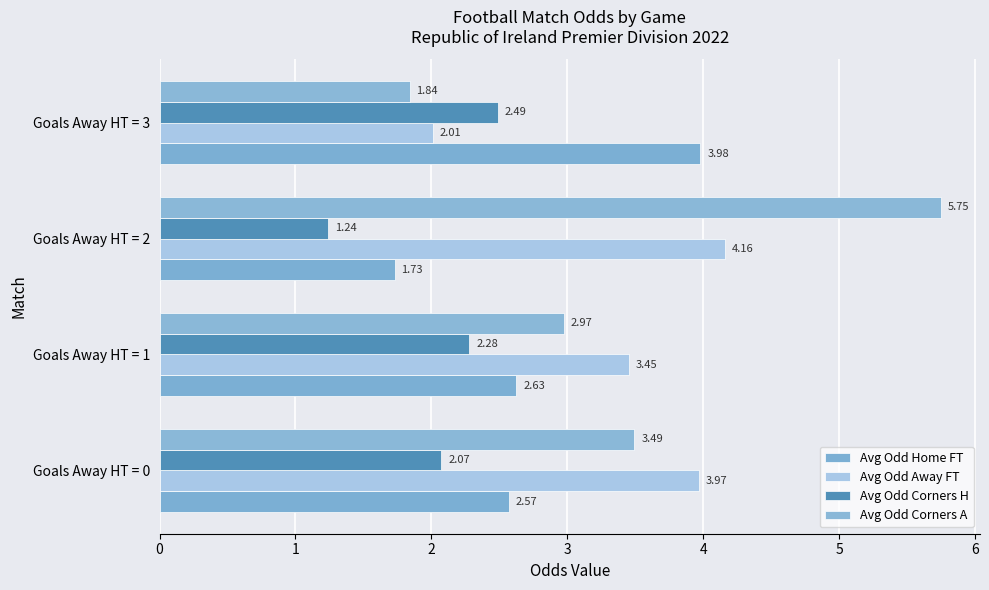

What is the highest value of the Avg Odd Corners A series?

5.8